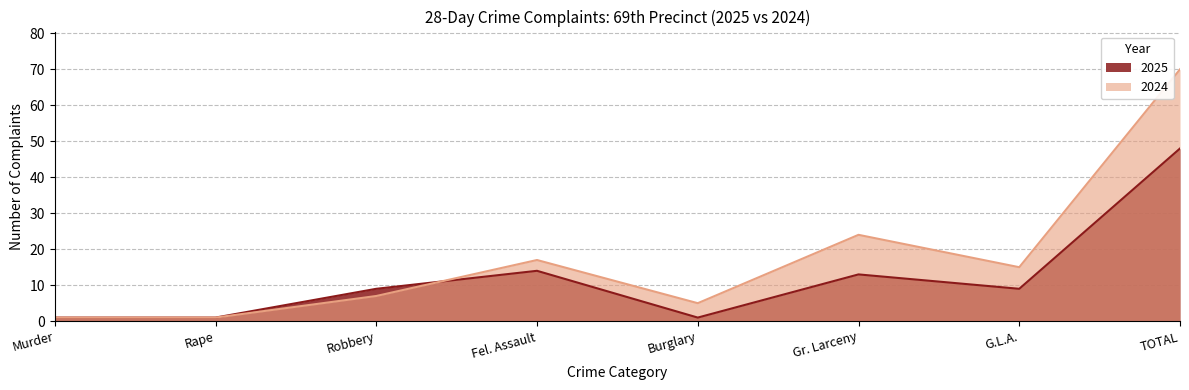

Does the chart have visible grid lines?

Yes